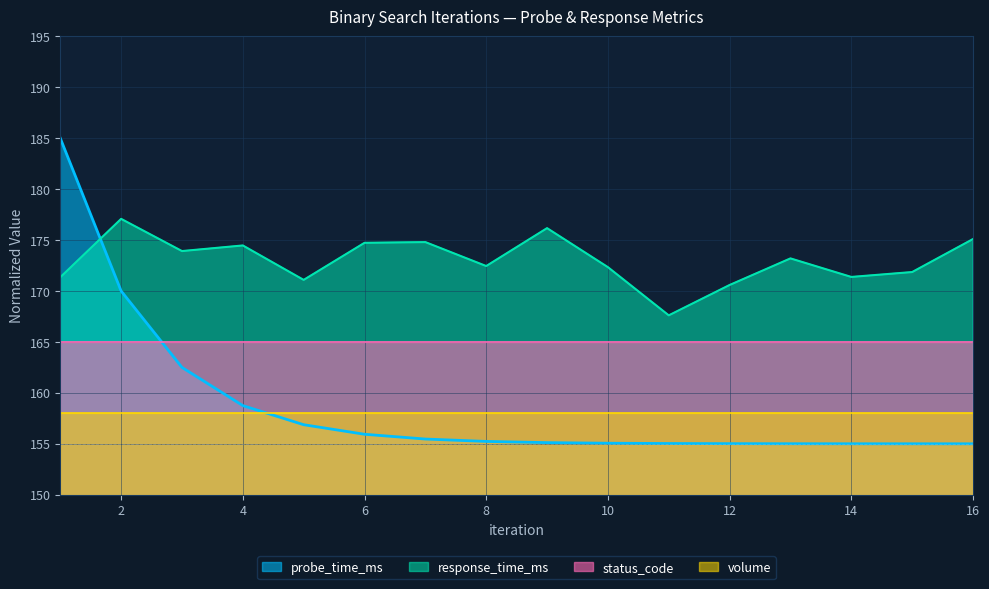

Which series has the widest spread of values?

probe_time_ms